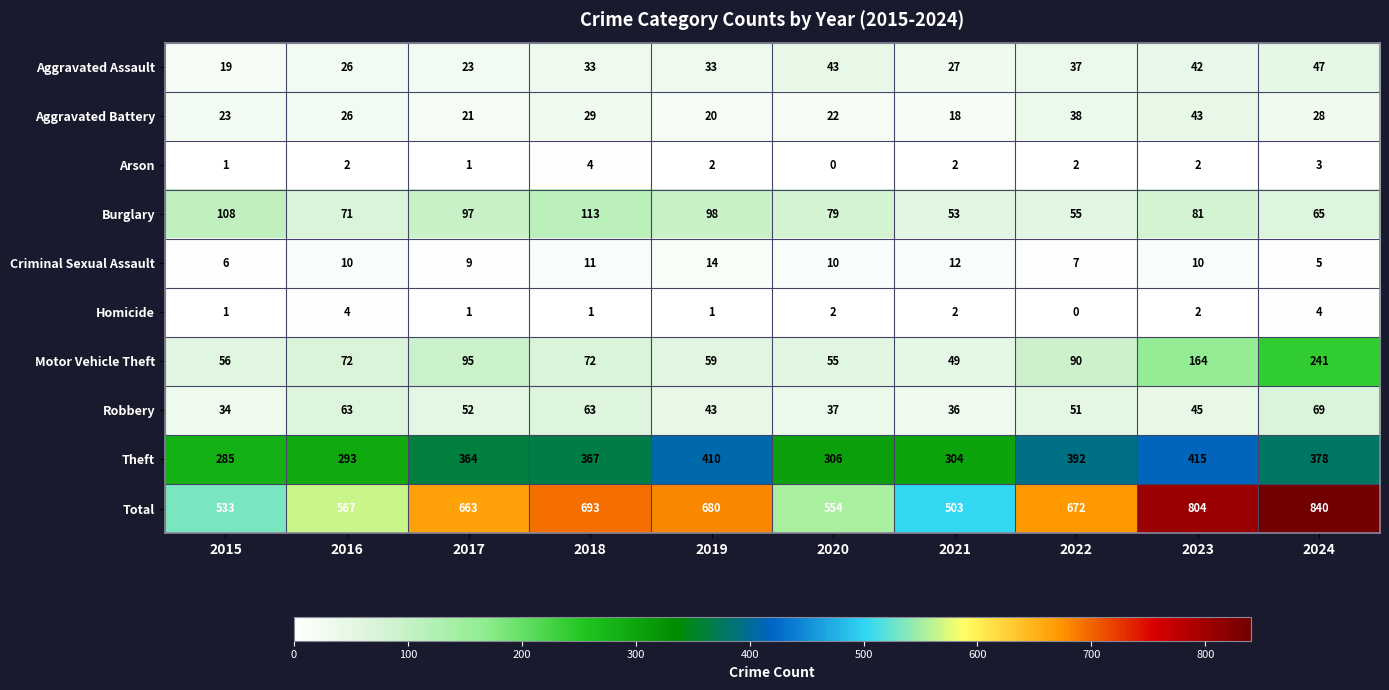

At 2022, list the series in order from largest to smallest.

Total, Theft, Motor Vehicle Theft, Burglary, Robbery, Aggravated Battery, Aggravated Assault, Criminal Sexual Assault, Arson, Homicide